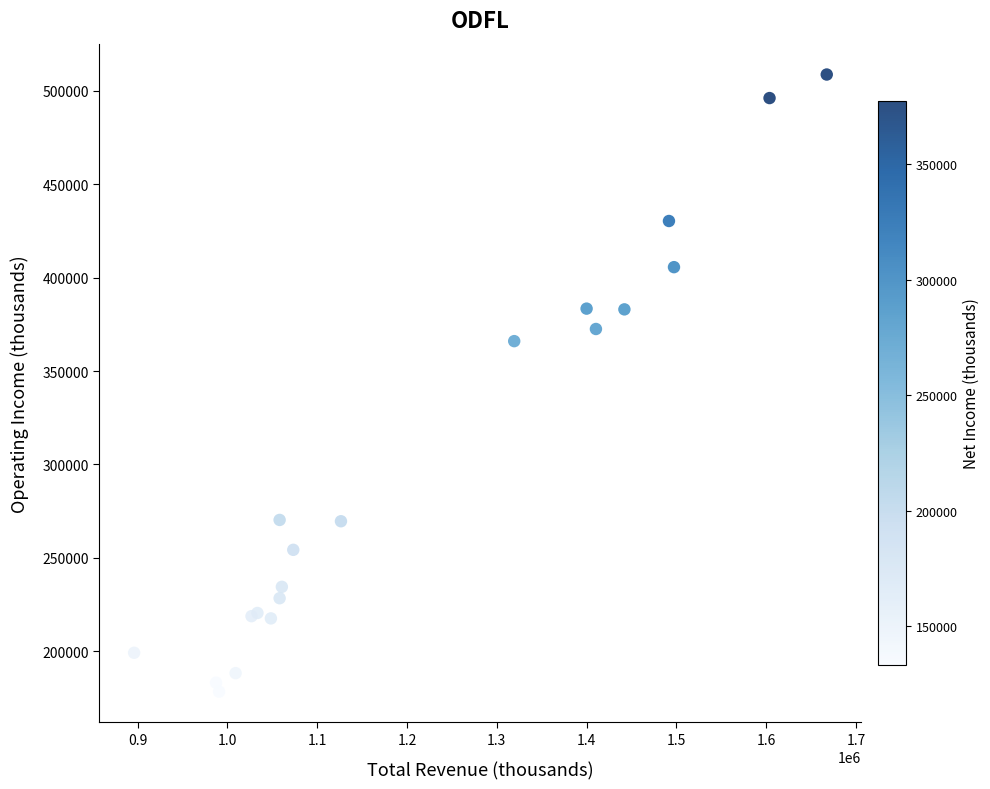

What Y value in the scatter plot is closest to 343550?

366000